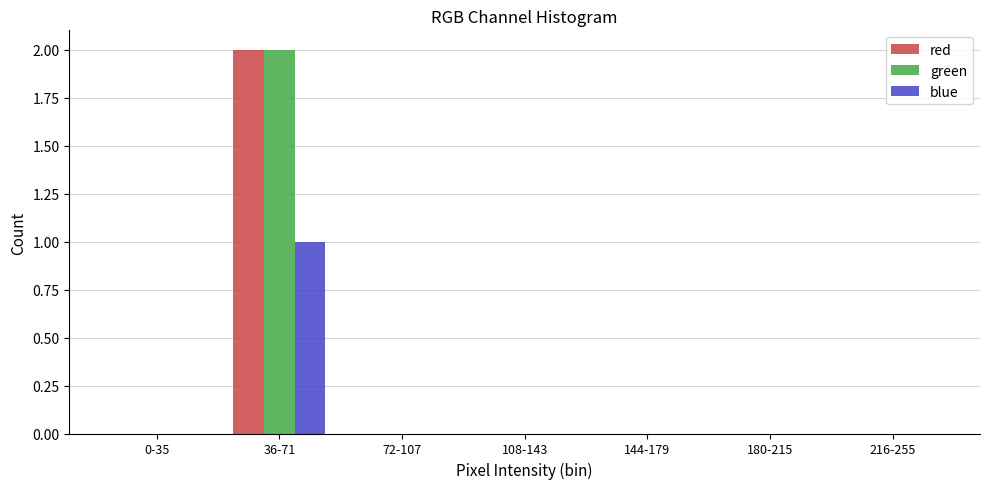

Reading left to right, list all the values displayed in this chart.

red: 0-35=0	36-71=2	72-107=0	108-143=0	144-179=0	180-215=0	216-255=0
green: 0-35=0	36-71=2	72-107=0	108-143=0	144-179=0	180-215=0	216-255=0
blue: 0-35=0	36-71=1	72-107=0	108-143=0	144-179=0	180-215=0	216-255=0